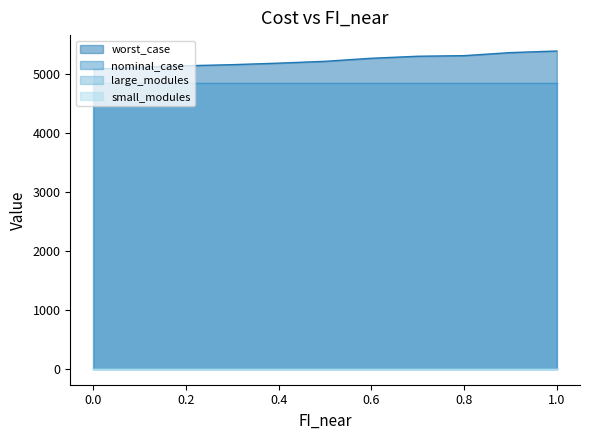

Which series changed the most between 0.6 and 0.7?

worst_case